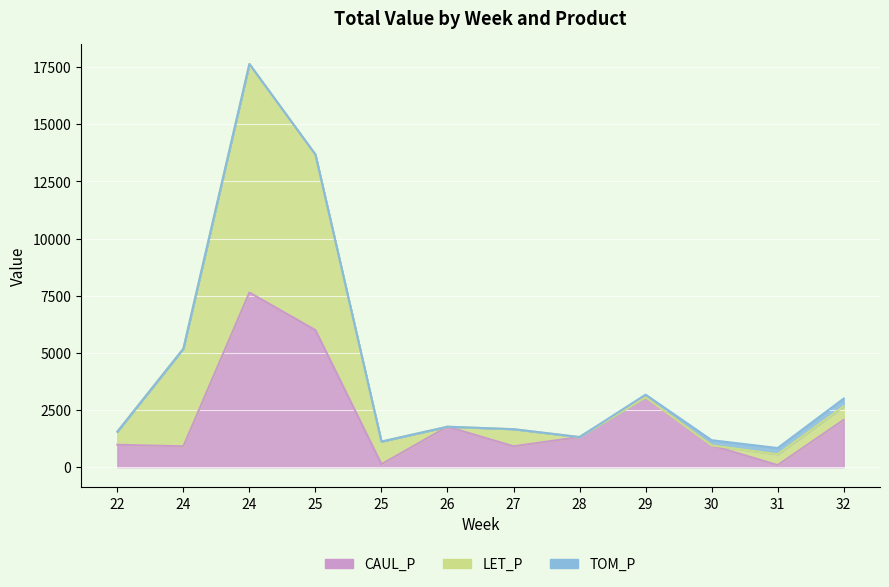

Rank the series at 25 from highest to lowest value.

LET_P, CAUL_P, TOM_P